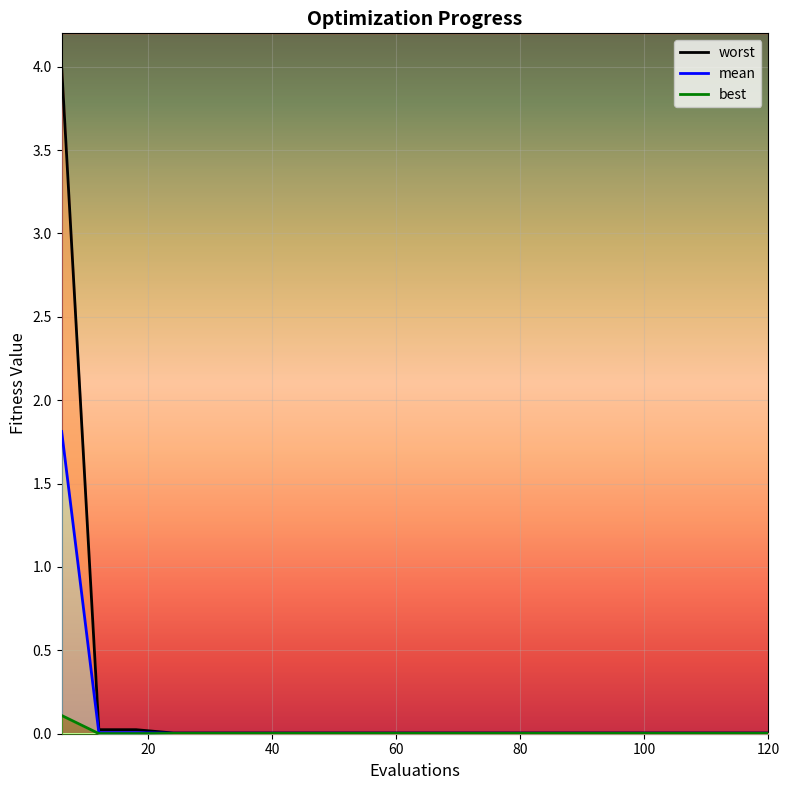

Rank the categories by worst value from highest to lowest.

6, 12, 18, 24, 30, 36, 42, 48, 54, 60, 66, 72, 78, 84, 90, 96, 102, 108, 114, 120